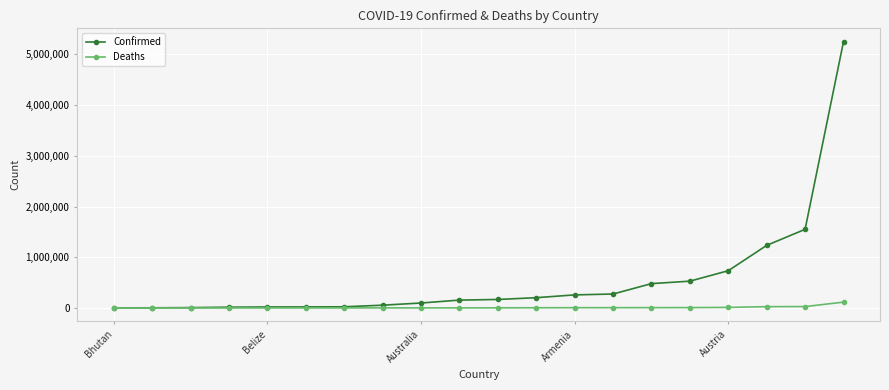

What is the maximum value shown in the chart?

5249840